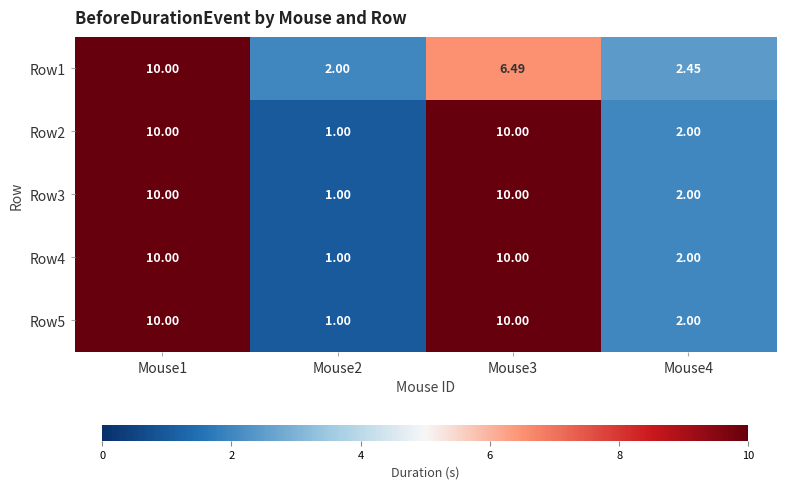

Reading right to left, list all the values displayed in this chart.

Row1: Mouse4=2.5	Mouse3=6.5	Mouse2=2.0	Mouse1=10.0
Row2: Mouse4=2.0	Mouse3=10.0	Mouse2=1.0	Mouse1=10.0
Row3: Mouse4=2.0	Mouse3=10.0	Mouse2=1.0	Mouse1=10.0
Row4: Mouse4=2.0	Mouse3=10.0	Mouse2=1.0	Mouse1=10.0
Row5: Mouse4=2.0	Mouse3=10.0	Mouse2=1.0	Mouse1=10.0